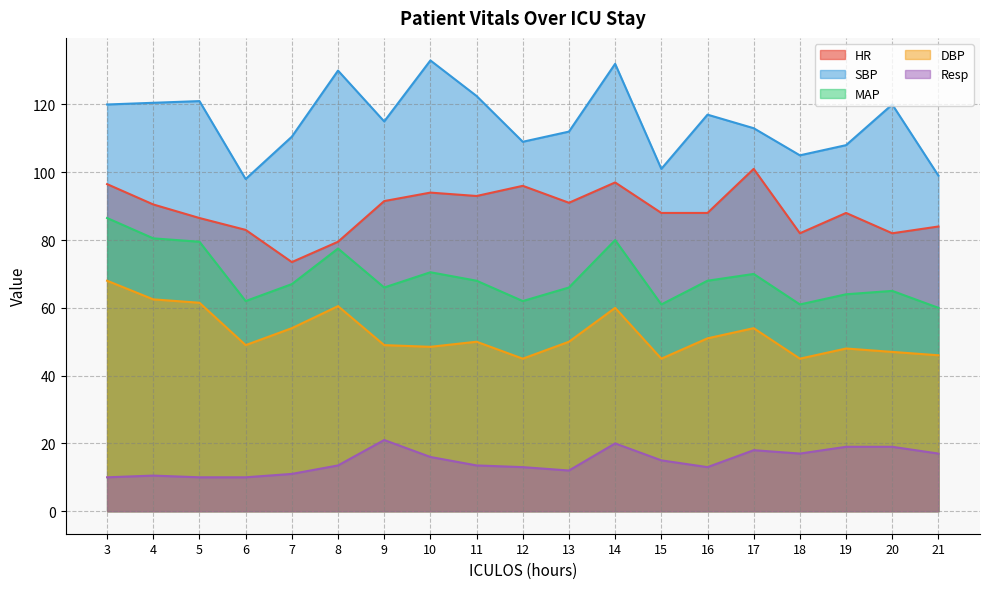

Where is the first local maximum for HR?

10